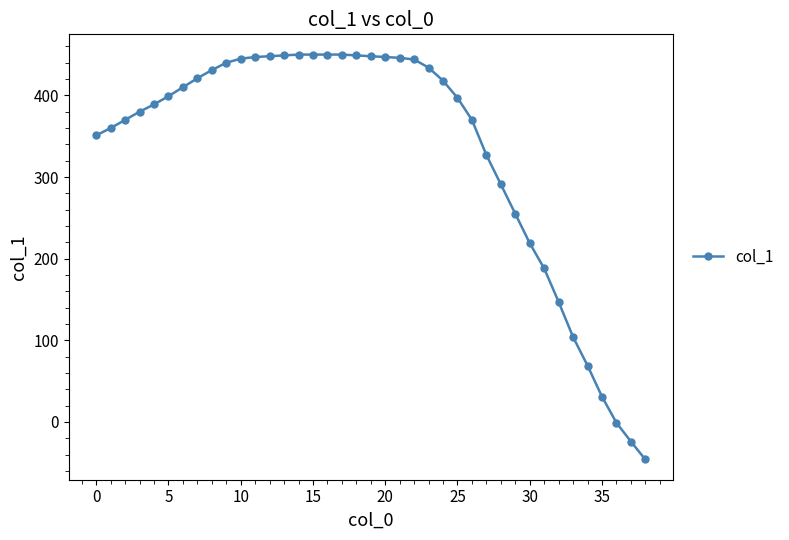

What is the average value?

332